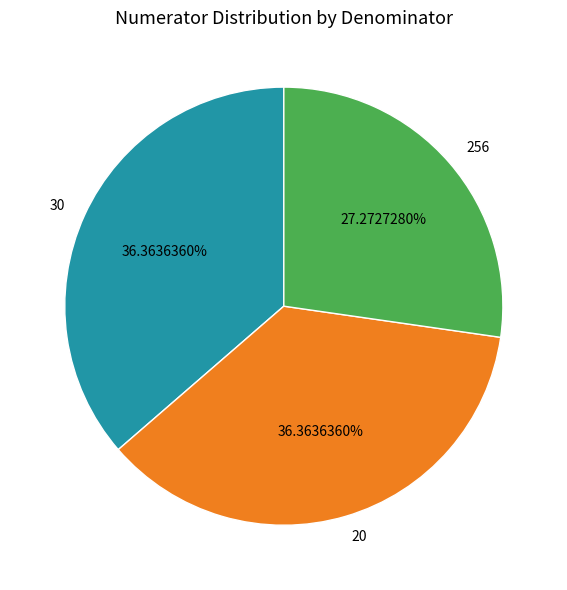

Which has a higher value, 256 or 30?

30